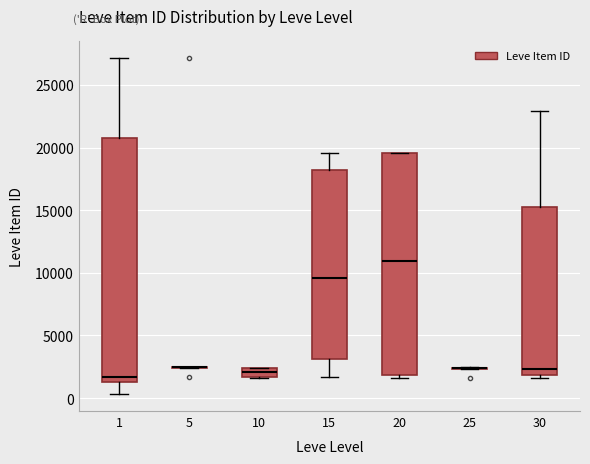

Where is the upper edge of the box at x = 30 on the y-axis? The values are not printed on the chart, so give them approximately, as read against the axis.

15000